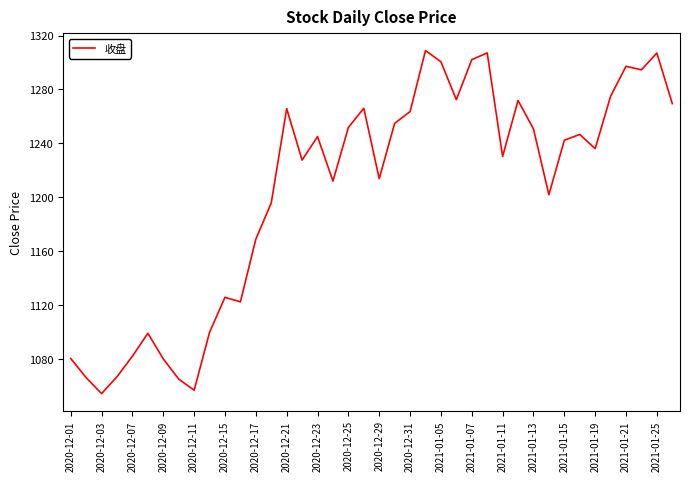

What is the difference between the maximum and minimum values?

254.3